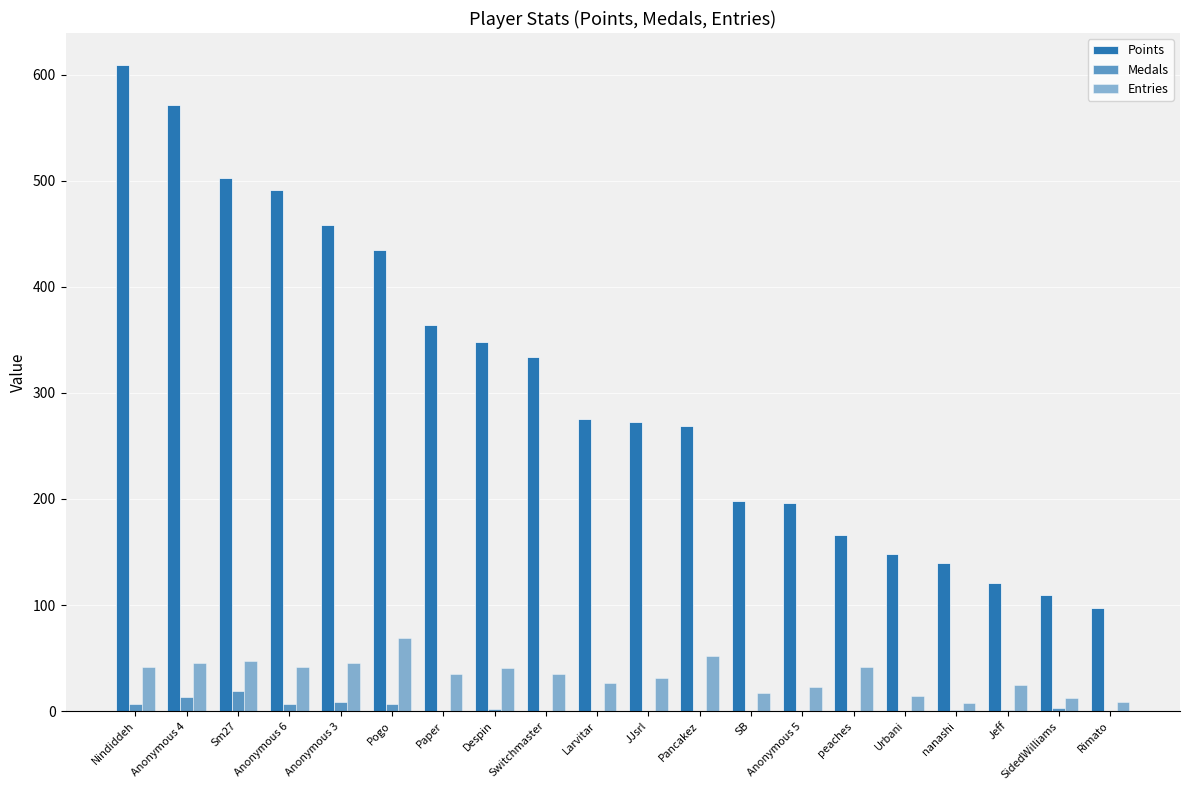

Are the bars horizontal?

No